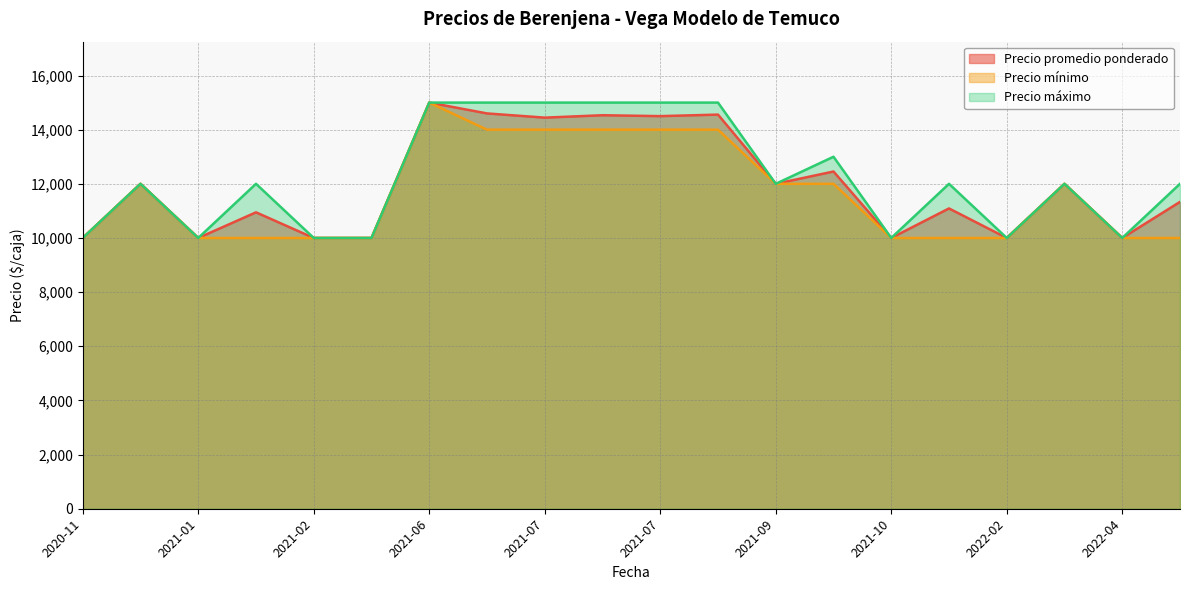

Reading right to left, list all the values displayed in this chart.

Precio promedio ponderado: 2021-09-30=12000	2020-12-28=12000	2021-07-22=14500	2021-06-25=14600	2022-02-24=10000	2021-02-09=10000	2020-11-27=10000	2021-08-03=14556	2021-10-22=12455	2022-03-23=12000	2021-10-29=10000	2021-01-13=10000	2021-06-08=15000	2021-02-05=10947	2021-07-02=14444	2022-04-26=11333	2021-02-11=10000	2021-07-14=14533	2022-02-03=11091	2022-04-06=10000
Precio mínimo: 2021-09-30=12000	2020-12-28=12000	2021-07-22=14000	2021-06-25=14000	2022-02-24=10000	2021-02-09=10000	2020-11-27=10000	2021-08-03=14000	2021-10-22=12000	2022-03-23=12000	2021-10-29=10000	2021-01-13=10000	2021-06-08=15000	2021-02-05=10000	2021-07-02=14000	2022-04-26=10000	2021-02-11=10000	2021-07-14=14000	2022-02-03=10000	2022-04-06=10000
Precio máximo: 2021-09-30=12000	2020-12-28=12000	2021-07-22=15000	2021-06-25=15000	2022-02-24=10000	2021-02-09=10000	2020-11-27=10000	2021-08-03=15000	2021-10-22=13000	2022-03-23=12000	2021-10-29=10000	2021-01-13=10000	2021-06-08=15000	2021-02-05=12000	2021-07-02=15000	2022-04-26=12000	2021-02-11=10000	2021-07-14=15000	2022-02-03=12000	2022-04-06=10000